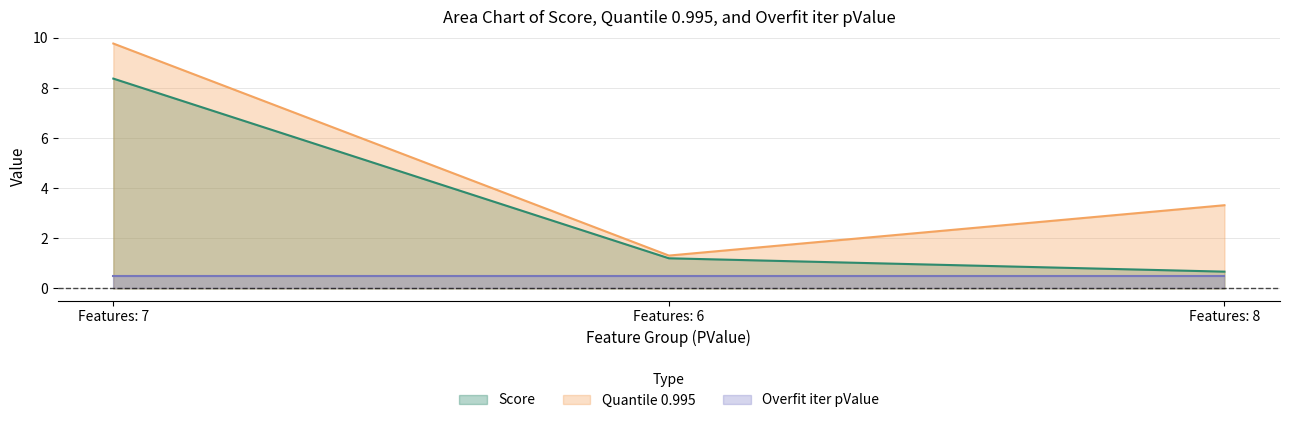

Is it true that Quantile 0.995 equals 9.8 at Features: 7?

True